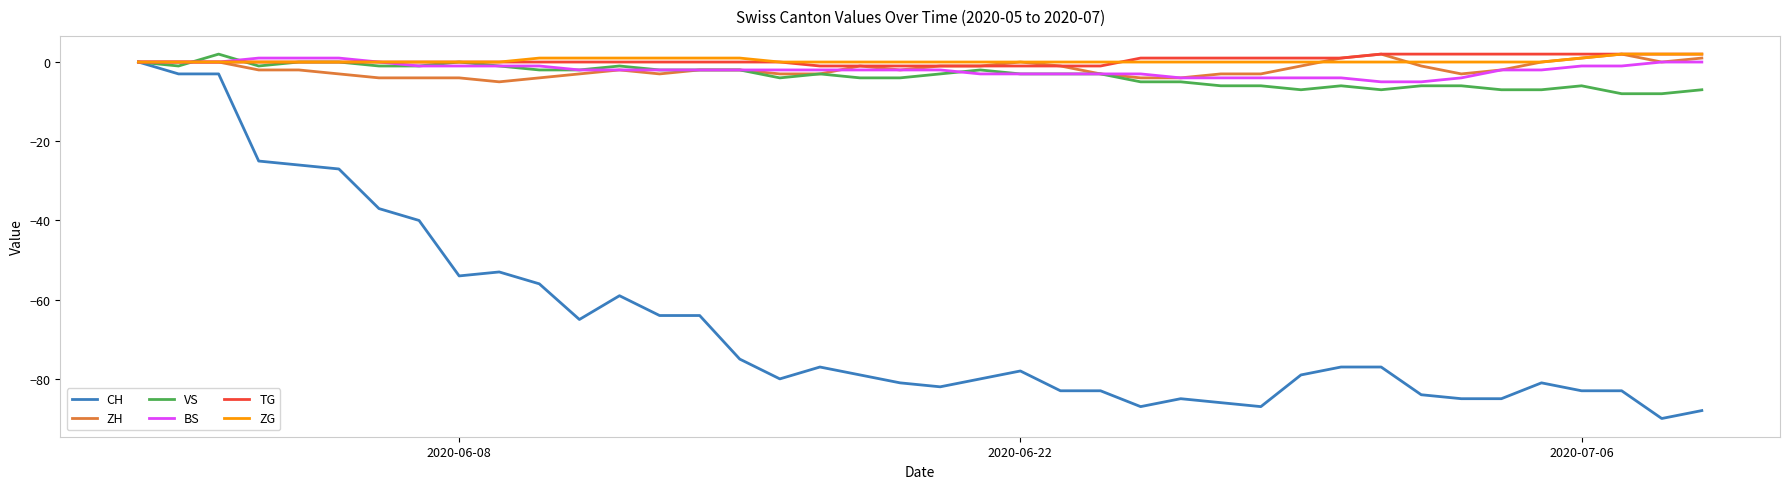

Which series has the largest range (max minus min)?

CH